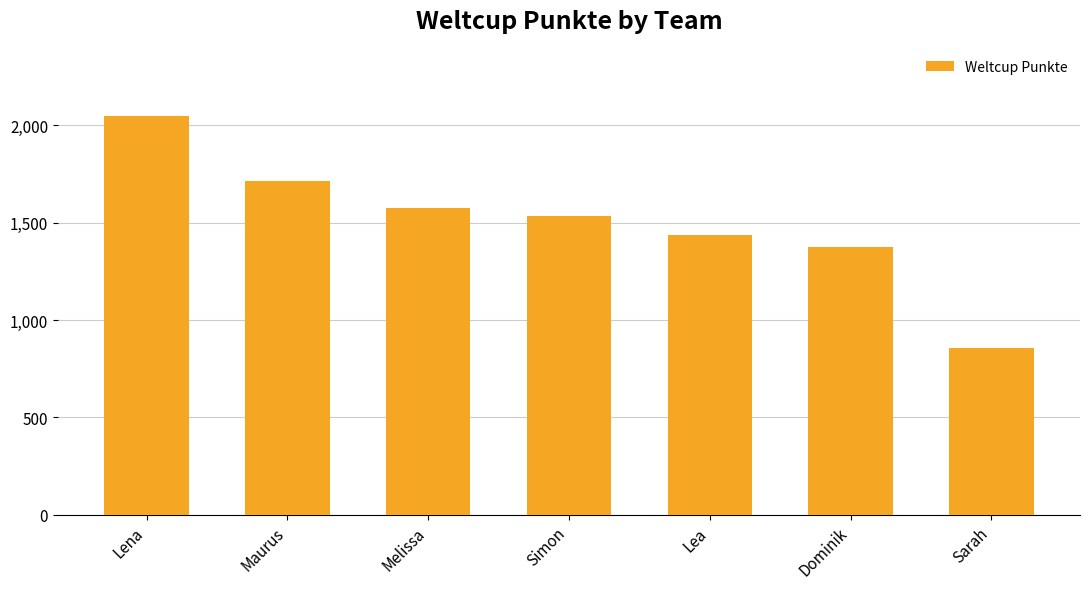

Count the number of categories in the chart.

7